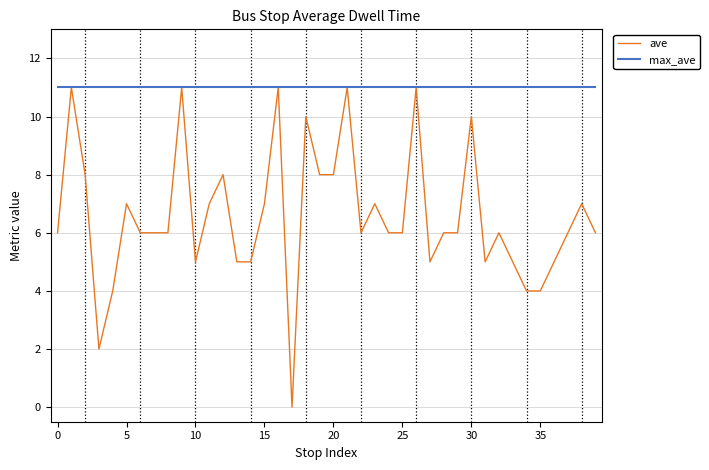

Which series has the widest spread of values?

ave